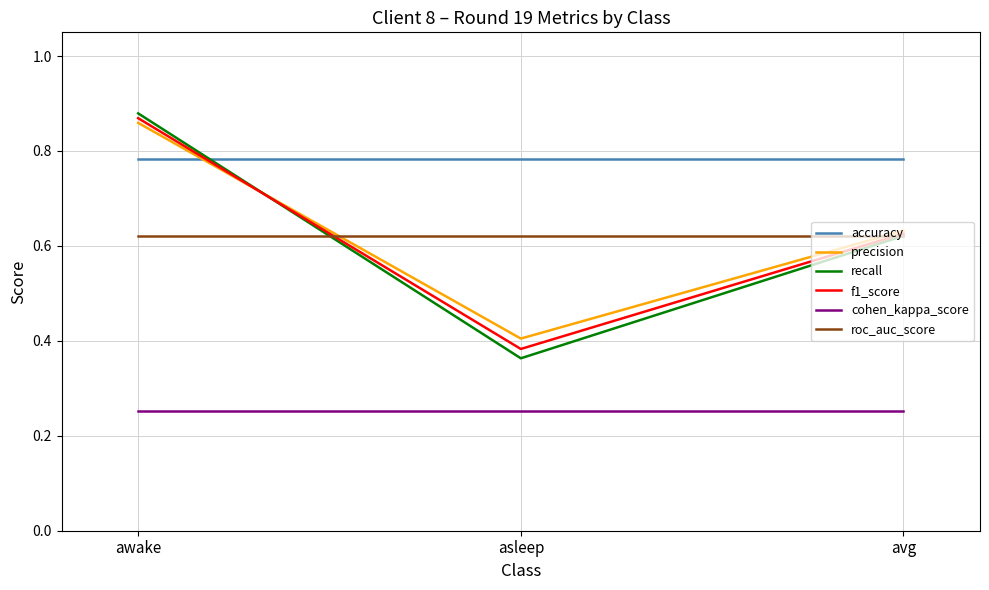

Is it true that recall equals 1.5 at awake?

False